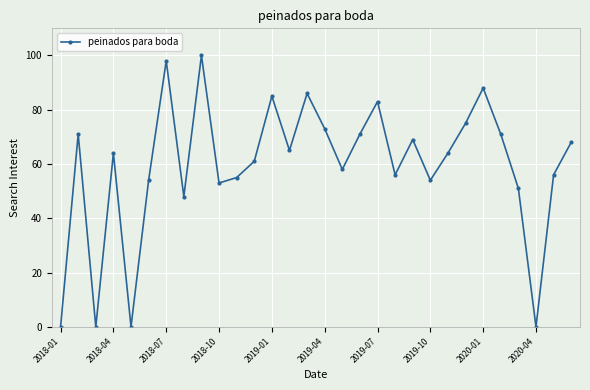

What is the difference between the maximum and second lowest values?

100